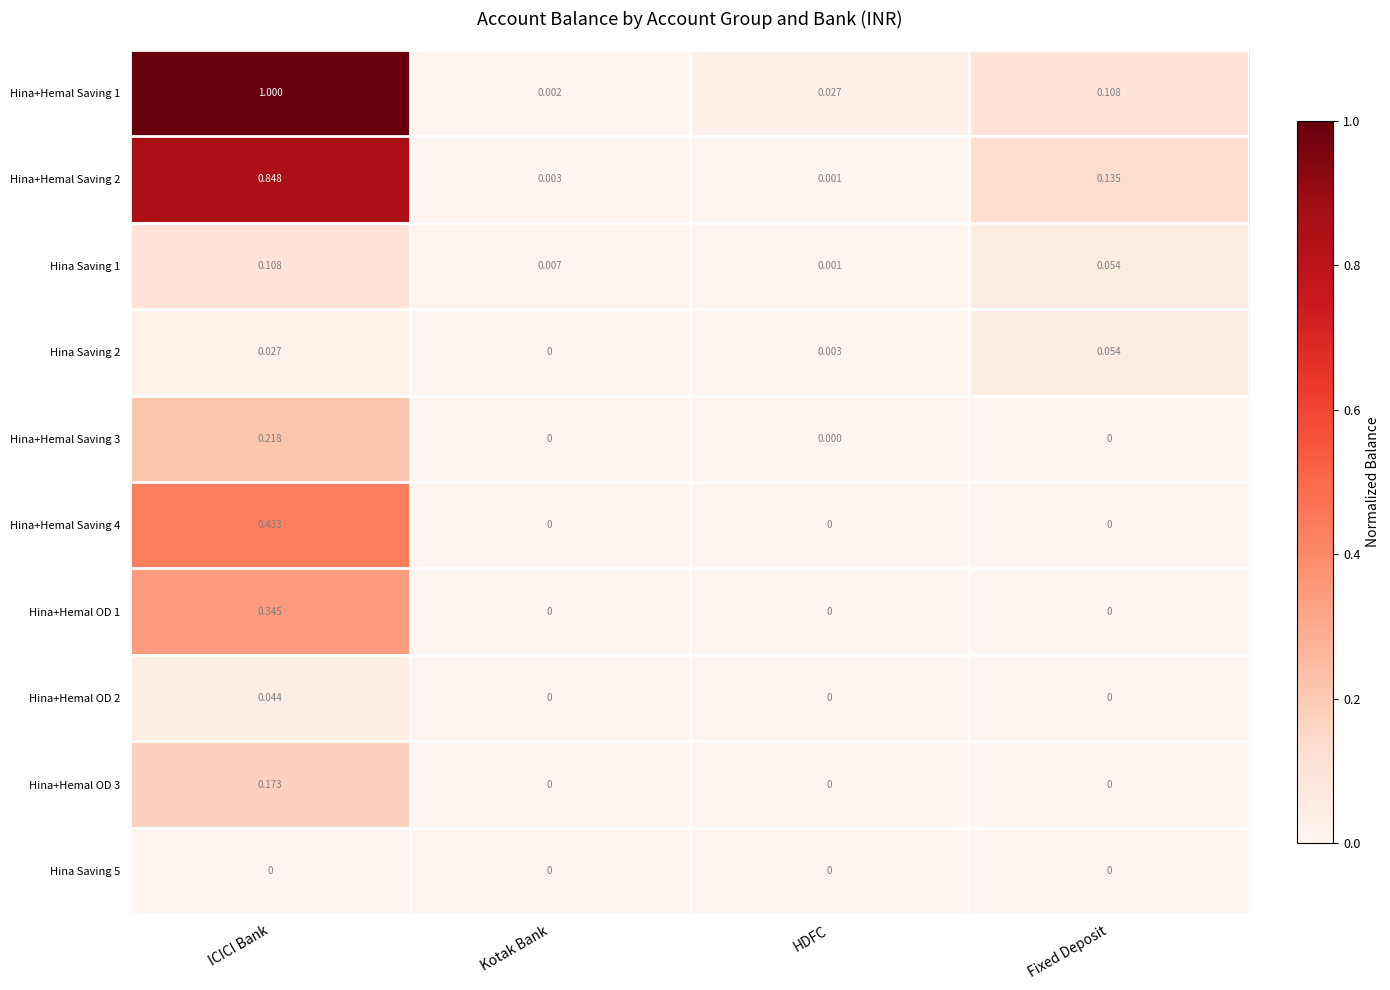

At which category is the sum across all series the highest?

ICICI Bank